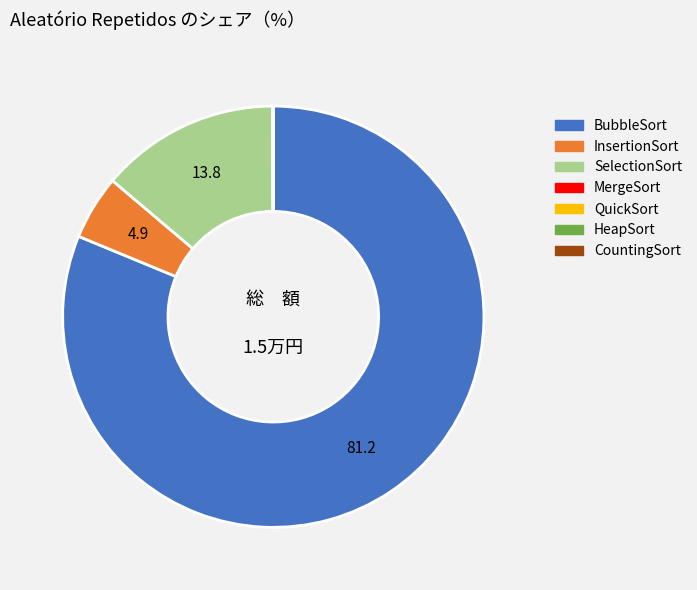

What is the largest slice in the pie chart?

BubbleSort